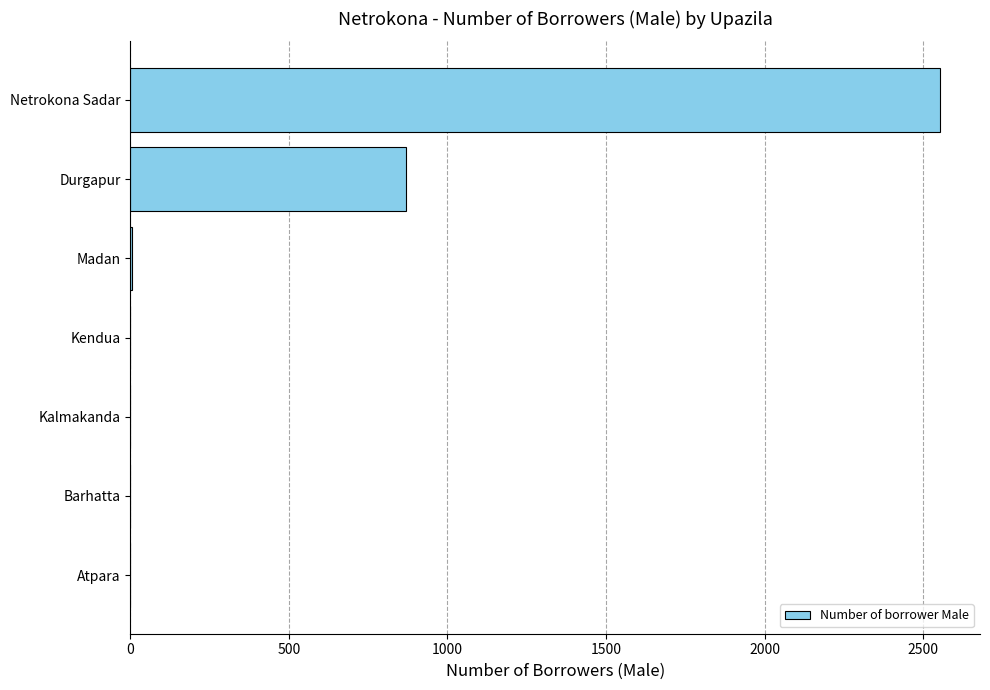

Between Madan and Netrokona Sadar, which is larger?

Netrokona Sadar